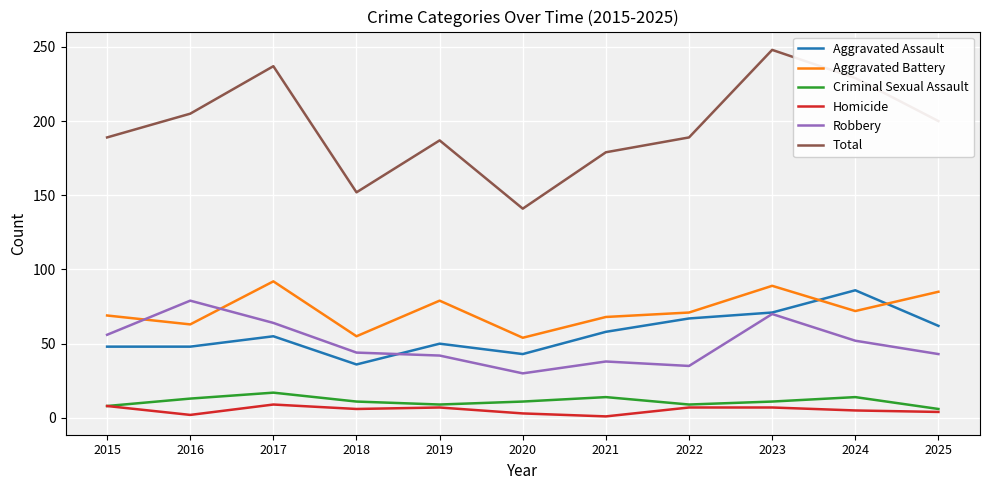

Where is the first local maximum for Criminal Sexual Assault?

2017